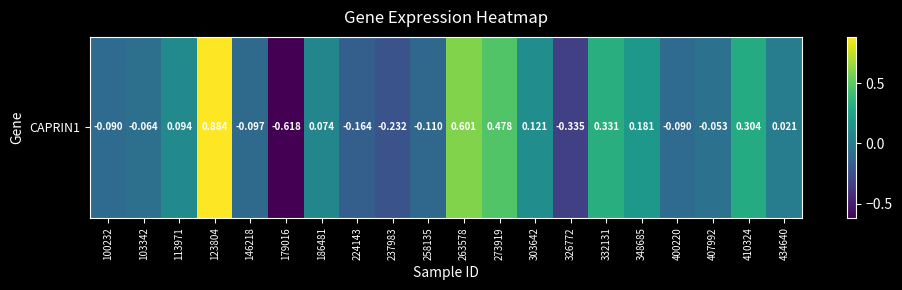

What is the difference between the second highest and second lowest values?

0.9